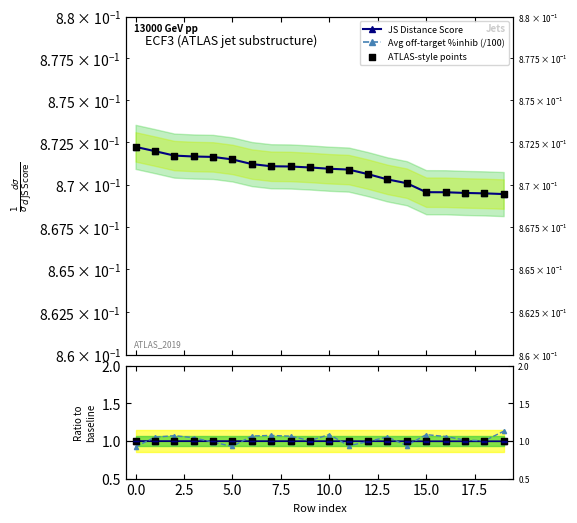

Is the value of Avg off-target %inhib (/100) at 17 greater than the value of Avg ratio at 15.0?

No